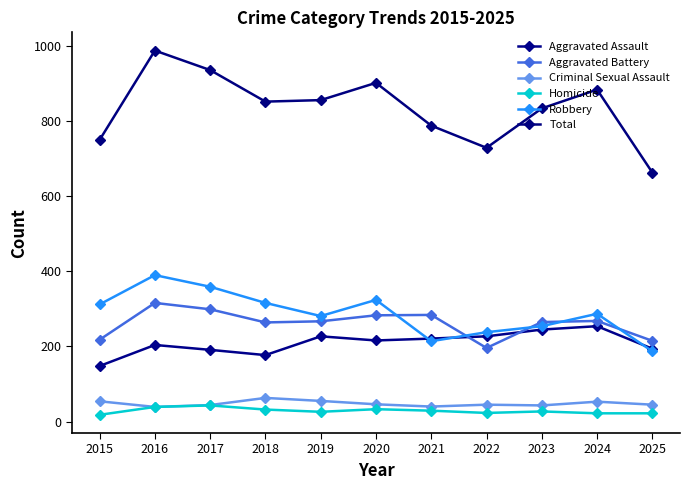

At which label does Robbery reach its peak?

2016